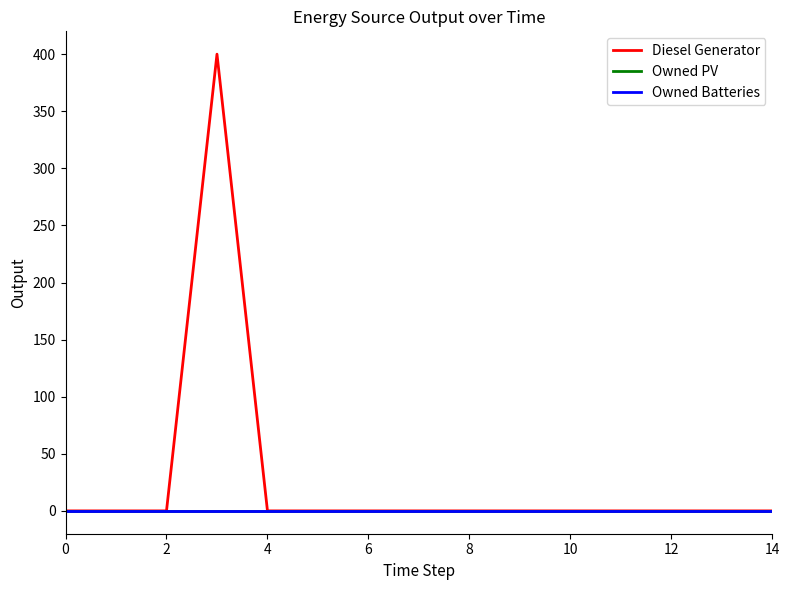

Reading left to right, what are all the values shown in this chart?

Diesel Generator: 0	0	0	400	0	0	0	0	0	0	0	0	0	0	0
Owned PV: 0	0	0	0	0	0	0	0	0	0	0	0	0	0	0
Owned Batteries: 0	0	0	0	0	0	0	0	0	0	0	0	0	0	0